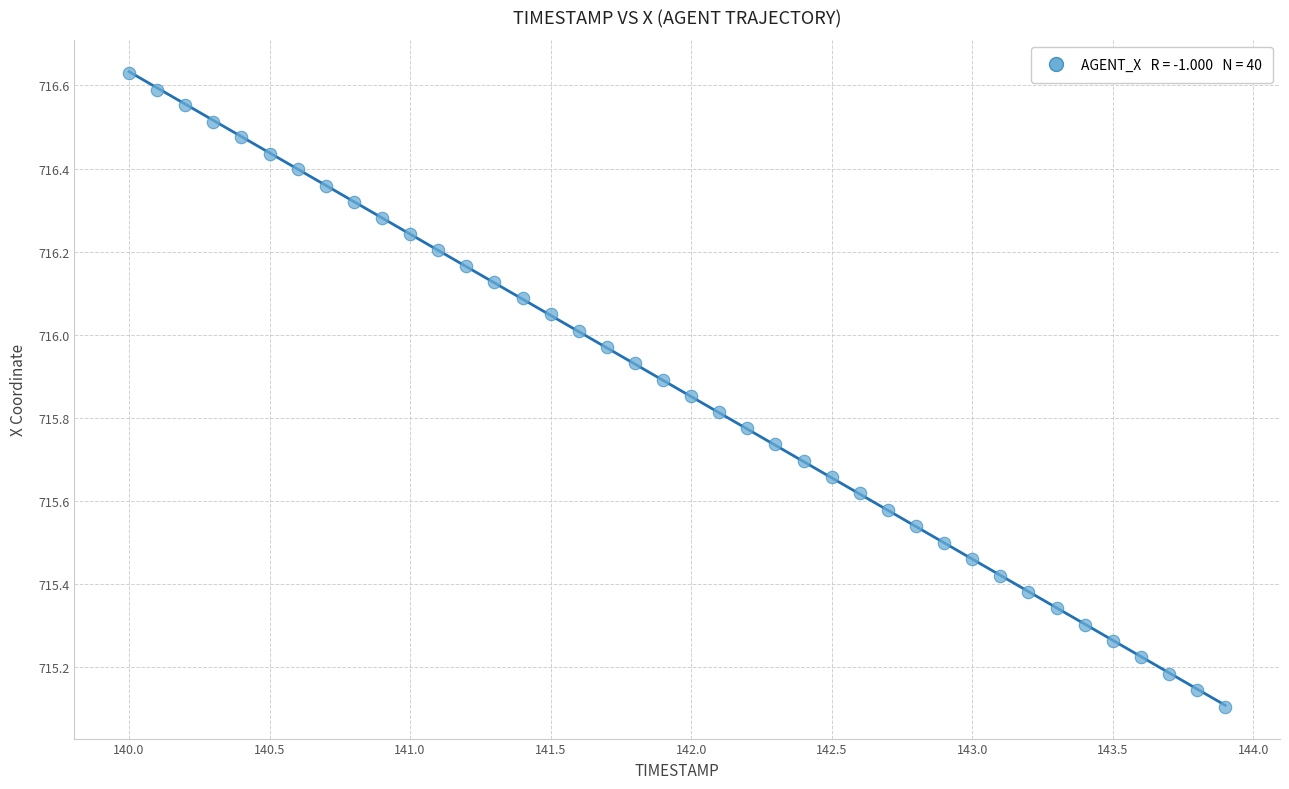

What is the range of X values (max minus min)?

3.9